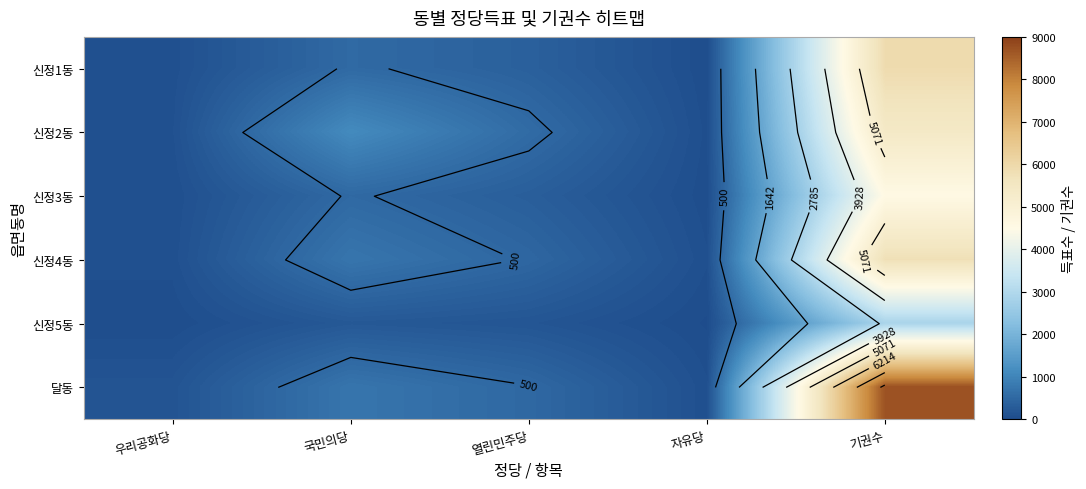

Between 열린민주당 and 국민의당, which is larger?

국민의당